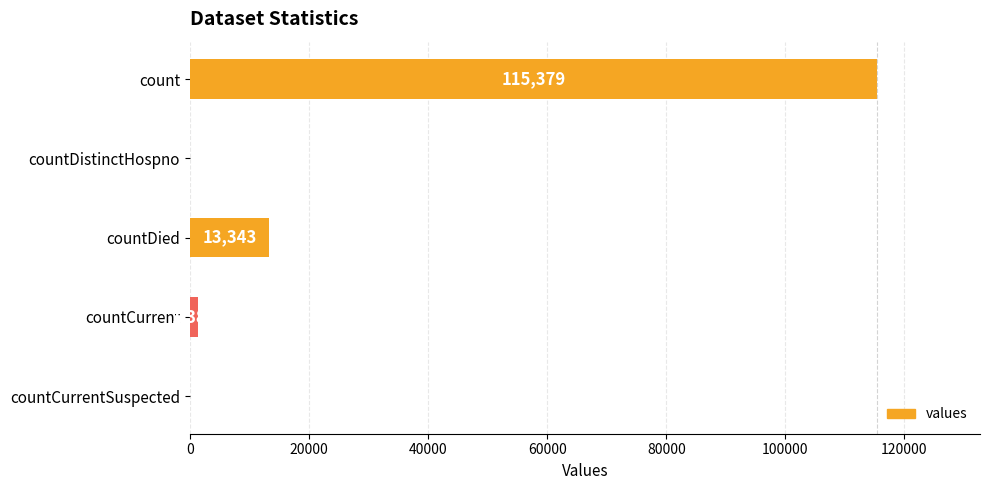

What is the sum of all values?

130105